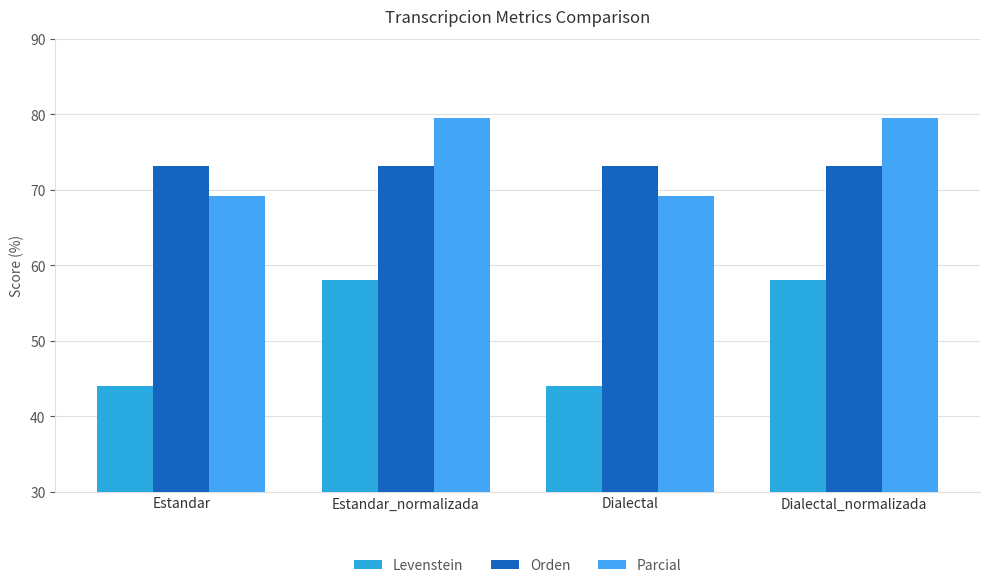

What is the difference between the highest and lowest values at Estandar?

29.2